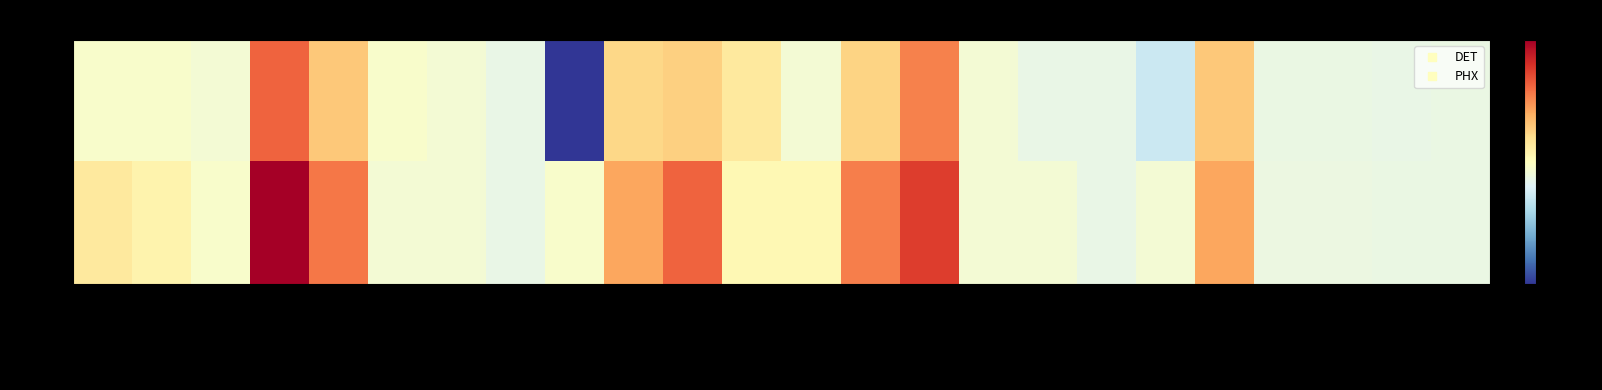

Between B_PM_PM and W_GS_PTS, which is larger?

B_PM_PM